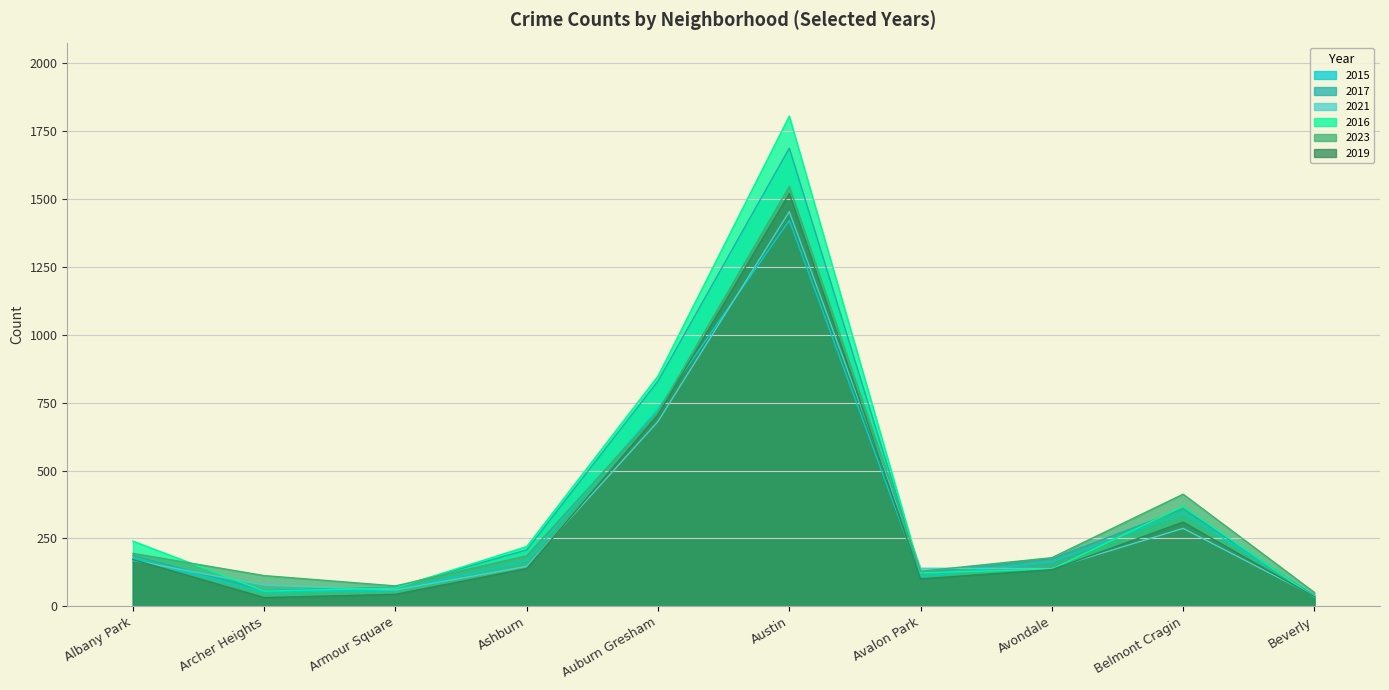

What is the spread (max minus min) of values at Avalon Park?

39